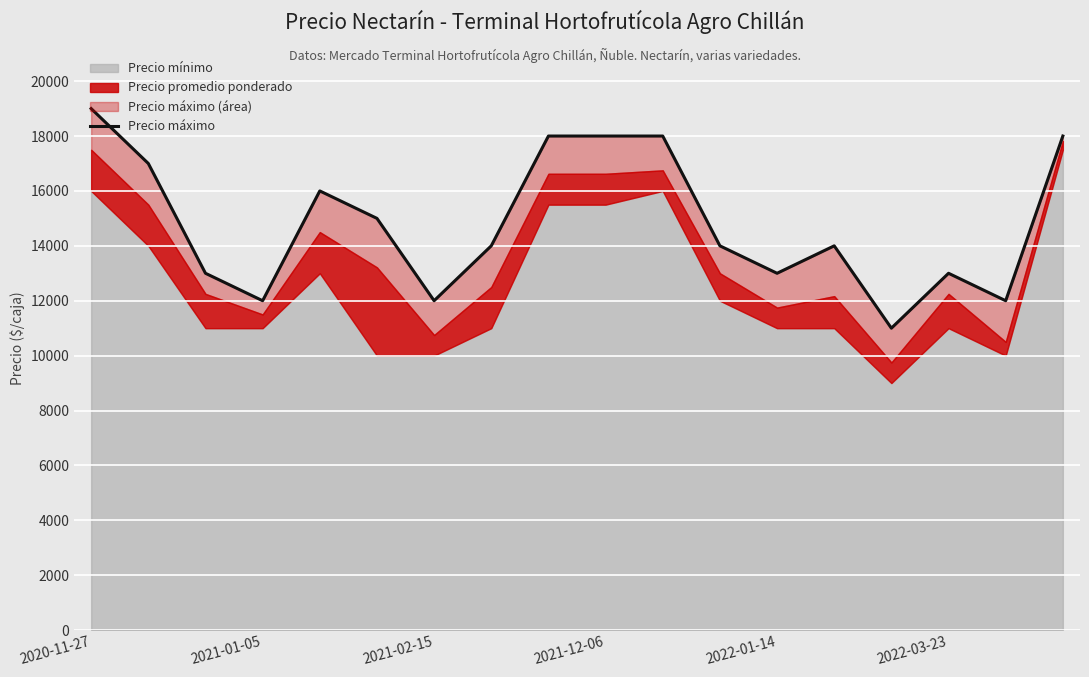

What is the sum of all values?

267000